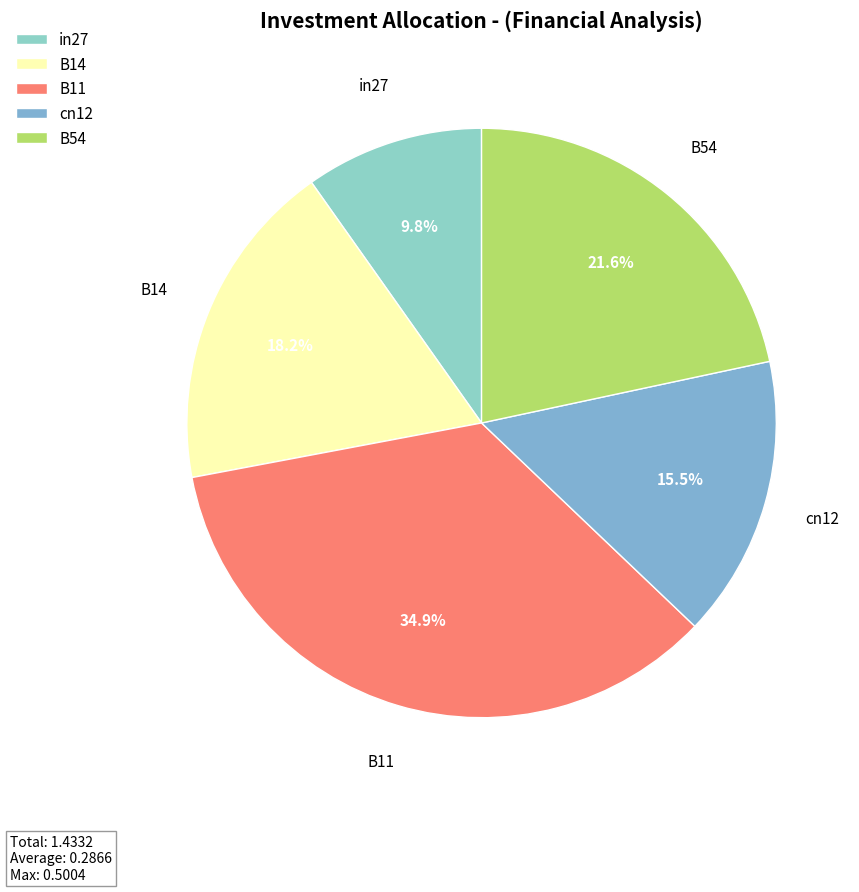

Which category has the smallest portion of the pie?

in27